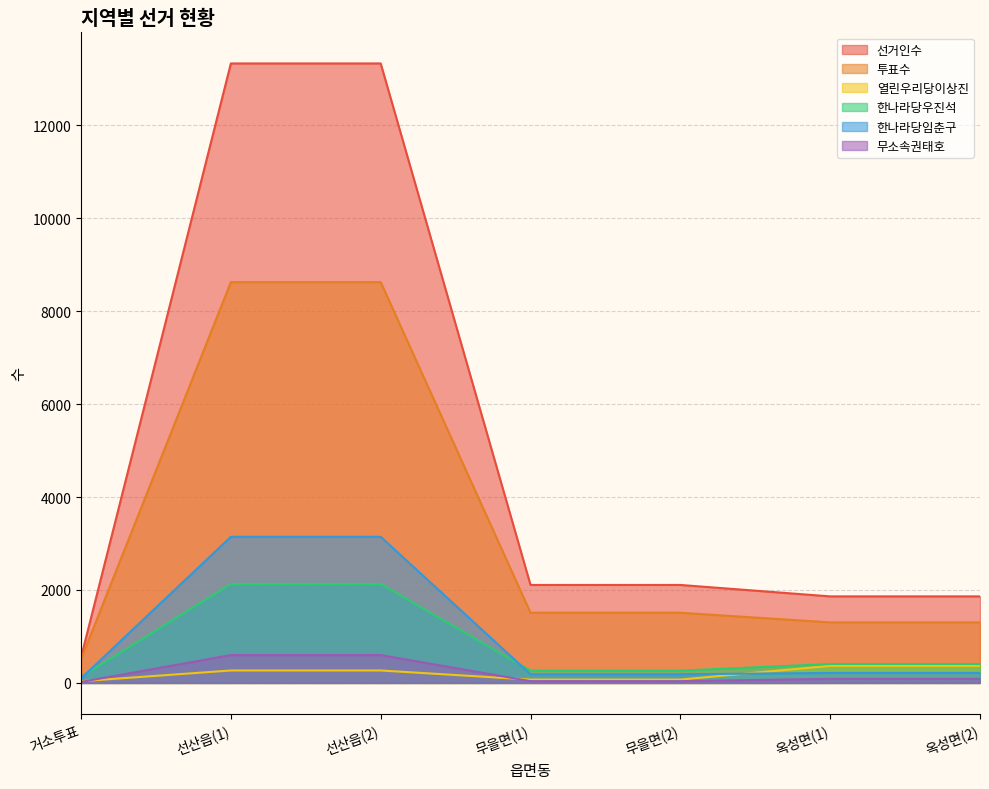

Rank the series by their maximum value, from highest to lowest.

선거인수, 투표수, 한나라당임춘구, 한나라당우진석, 무소속권태호, 열린우리당이상진